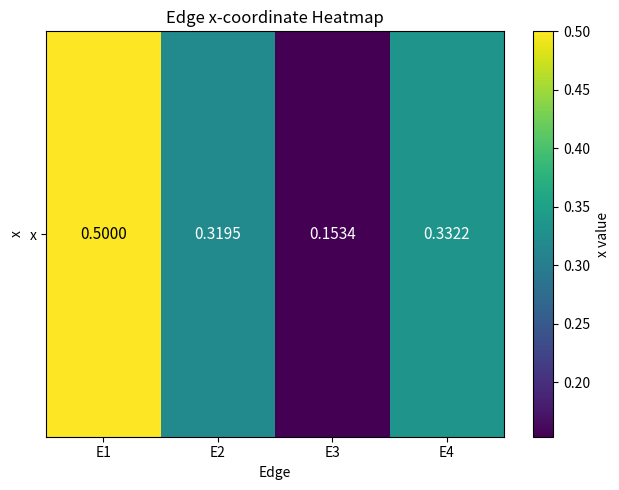

What is the difference between the values at E3 and E4?

0.2